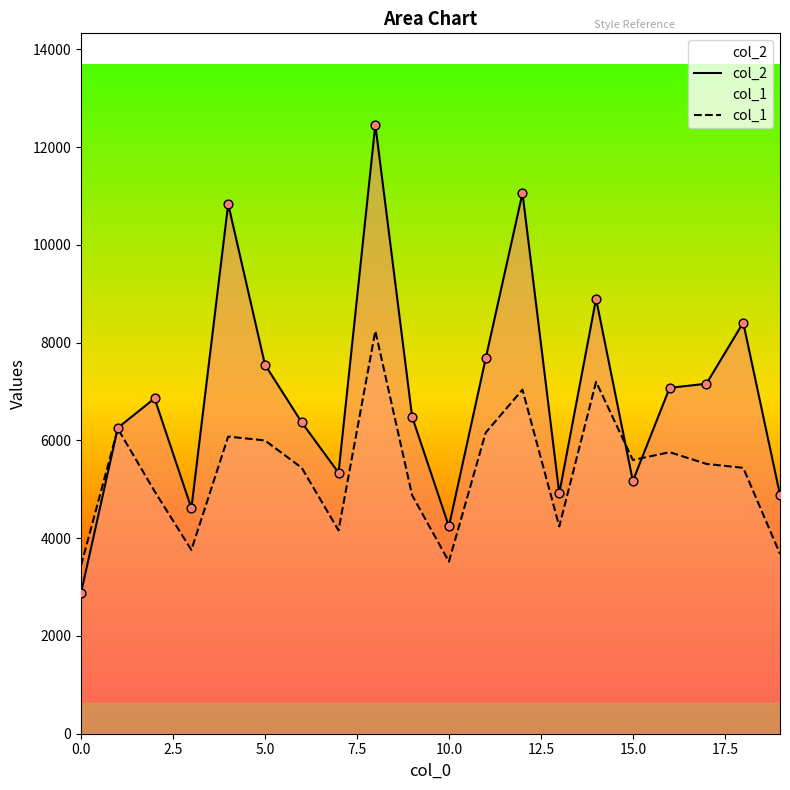

Which series contains the highest Y value?

col_2